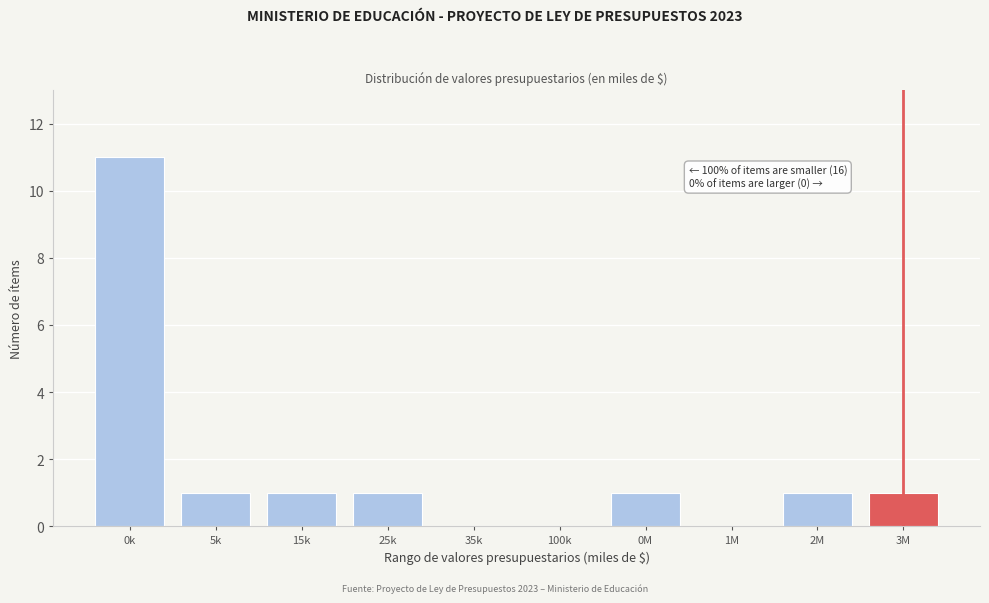

Reading right to left, extract all data points from this chart.

3M=1	2M=1	1M=0	0M=1	100k=0	35k=0	25k=1	15k=1	5k=1	0k=11